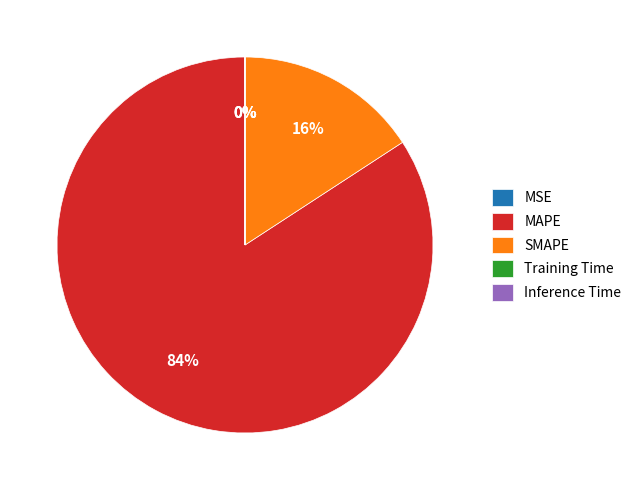

Do SMAPE and MAPE together represent more than half of the pie?

Yes